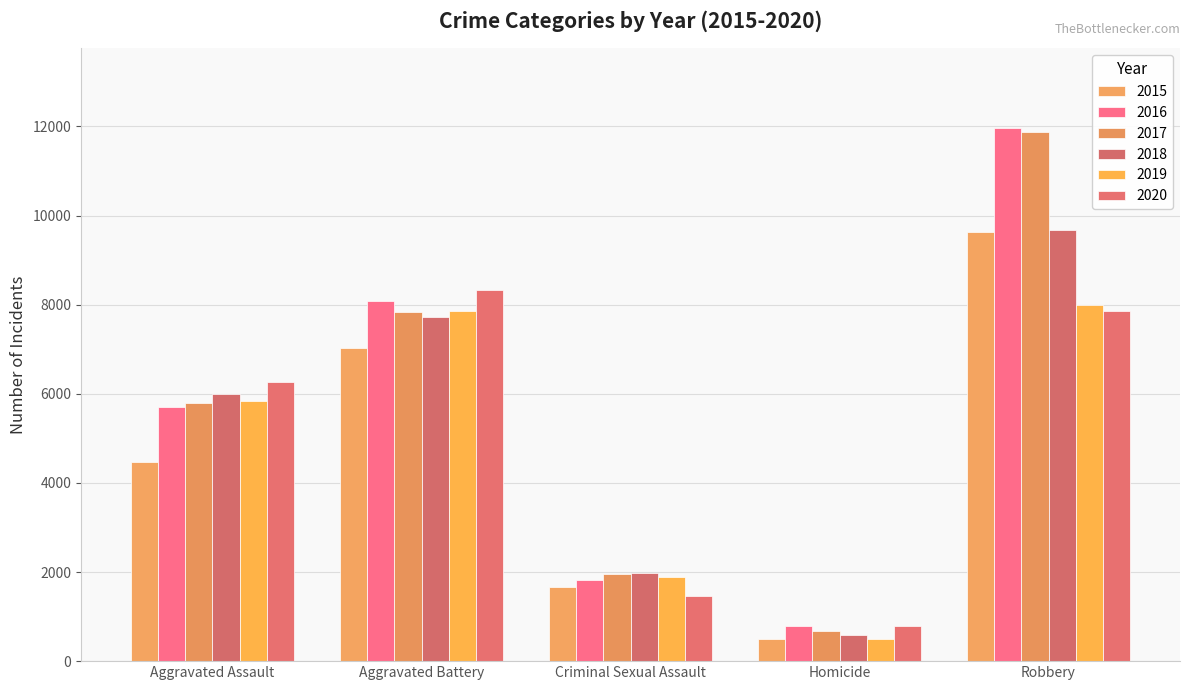

What position from the left is Aggravated Battery?

2